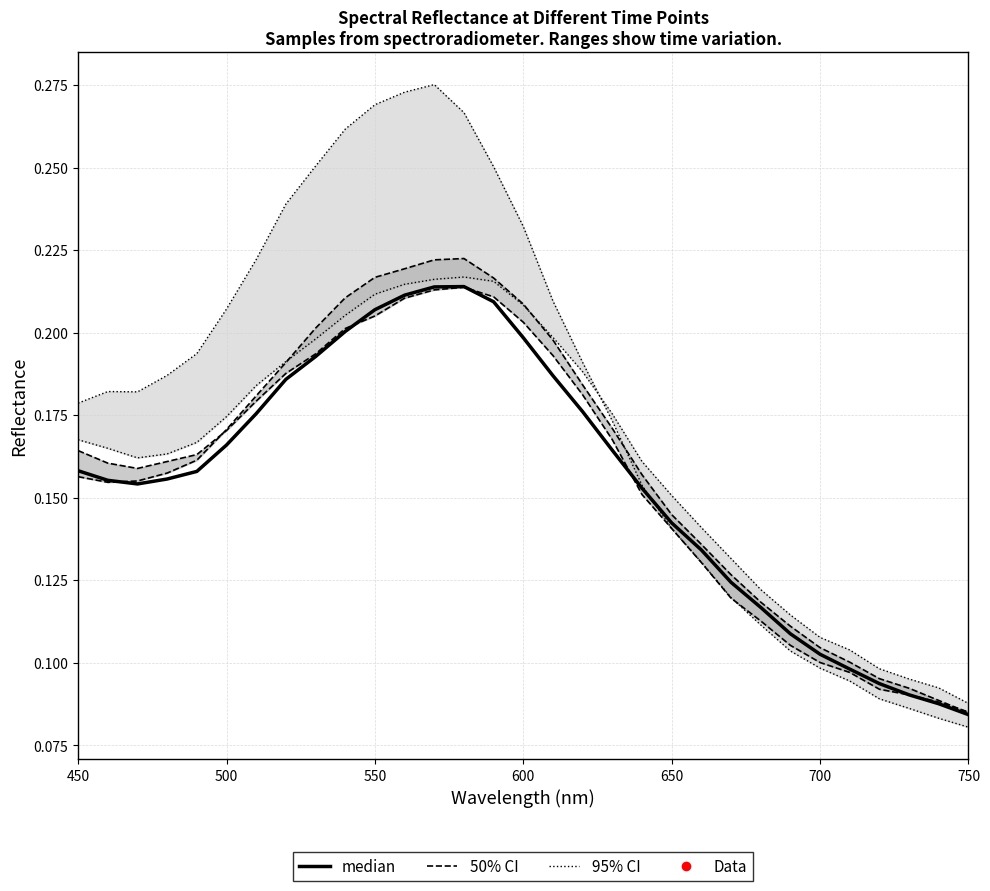

List the series in order of their peak value, lowest first.

median, 50% CI, 95% CI